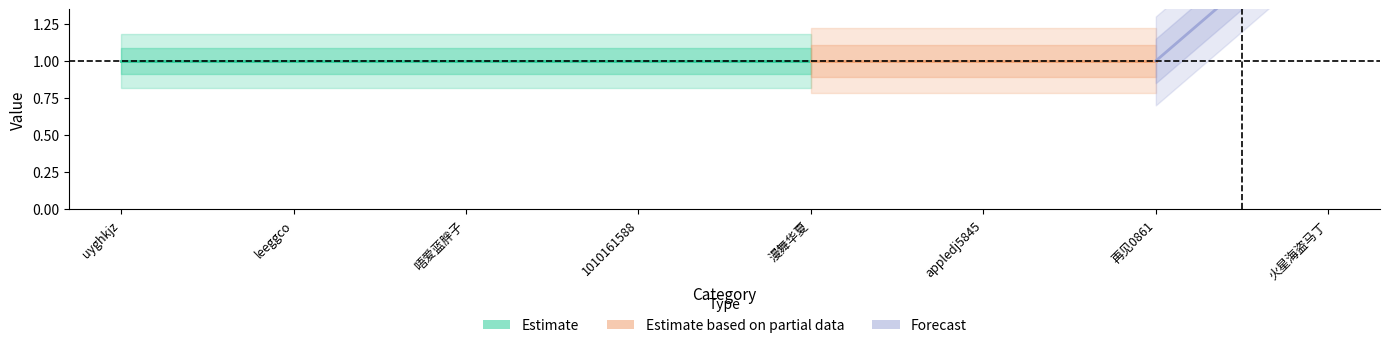

Approximately how many times larger is the value at appledj5845 compared to uyghkjz?

1.0